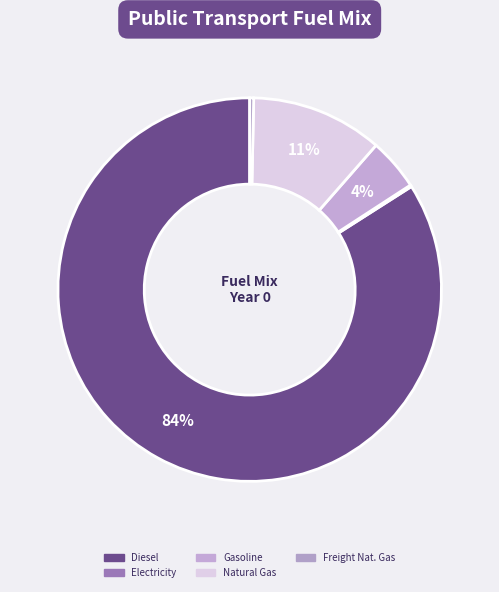

How many segments does this pie chart have?

5